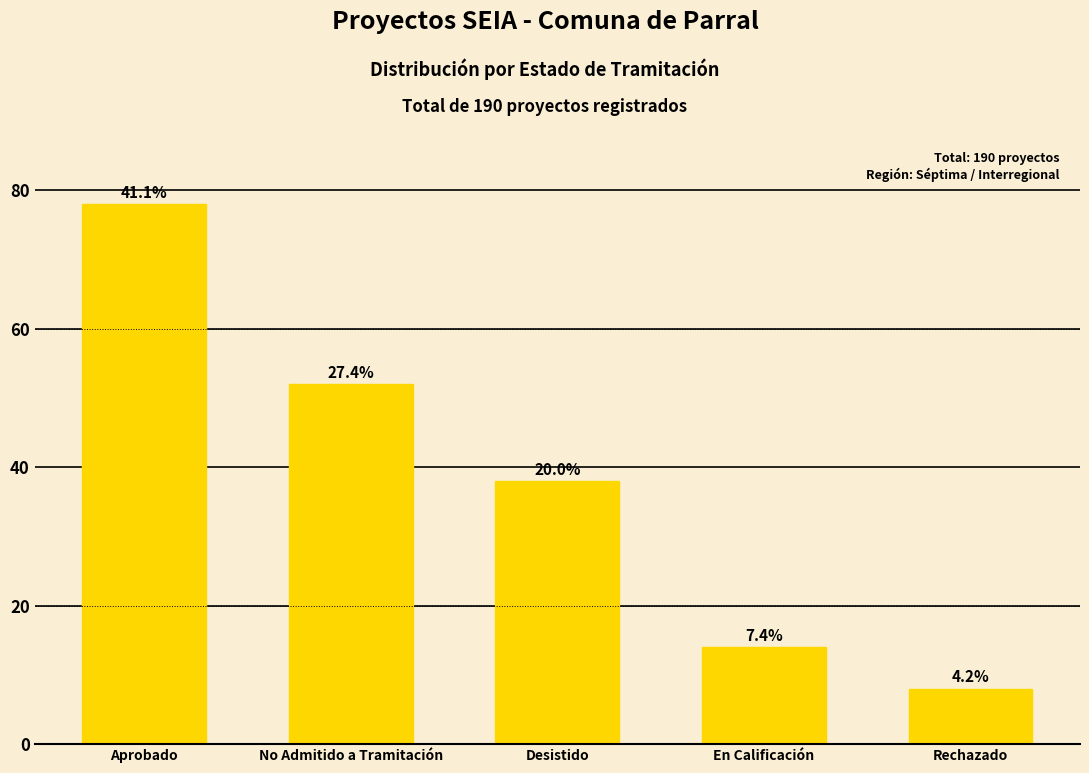

Are the bars grouped side by side (vs. stacked)?

No